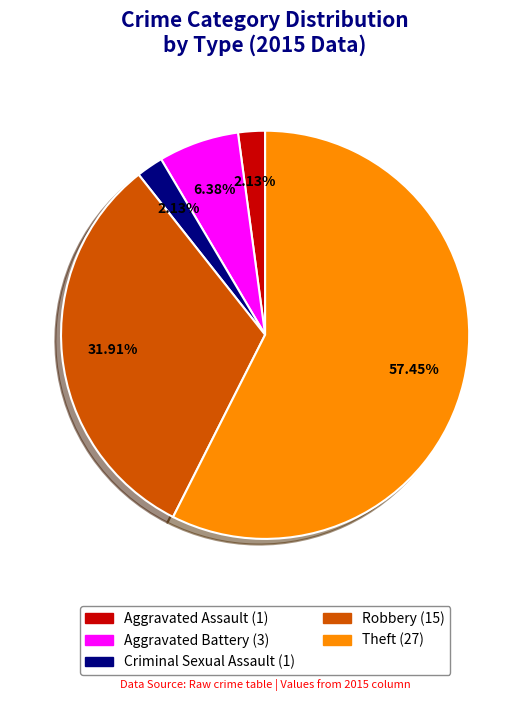

What is the ratio of the value at Aggravated Battery to the value at Theft?

0.1